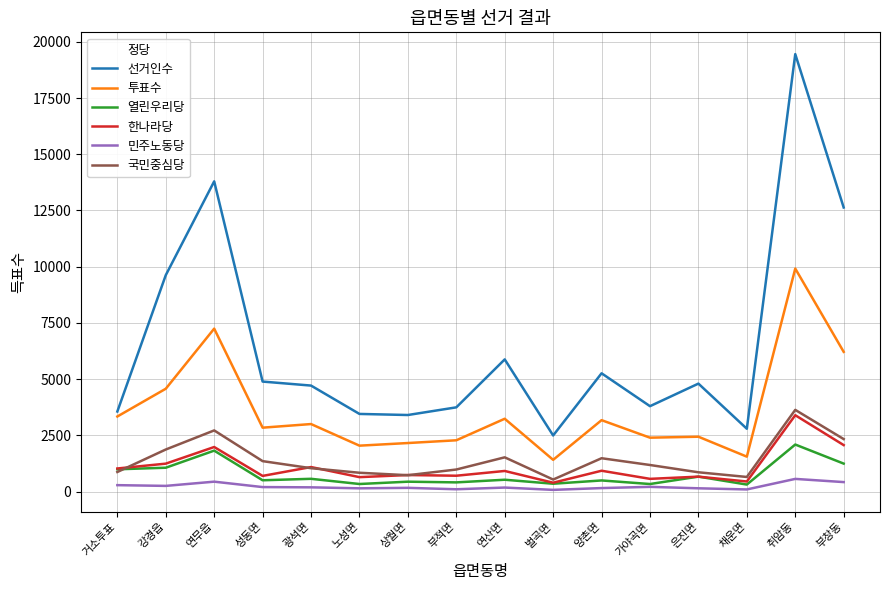

What is the sum of the 투표수 values at 광석면 and 채운면?

4556